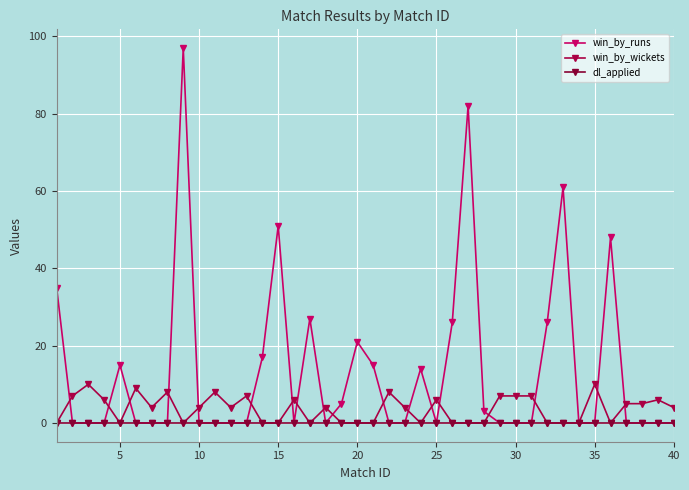

What is the value of the win_by_wickets point at the 10th from the left?

4